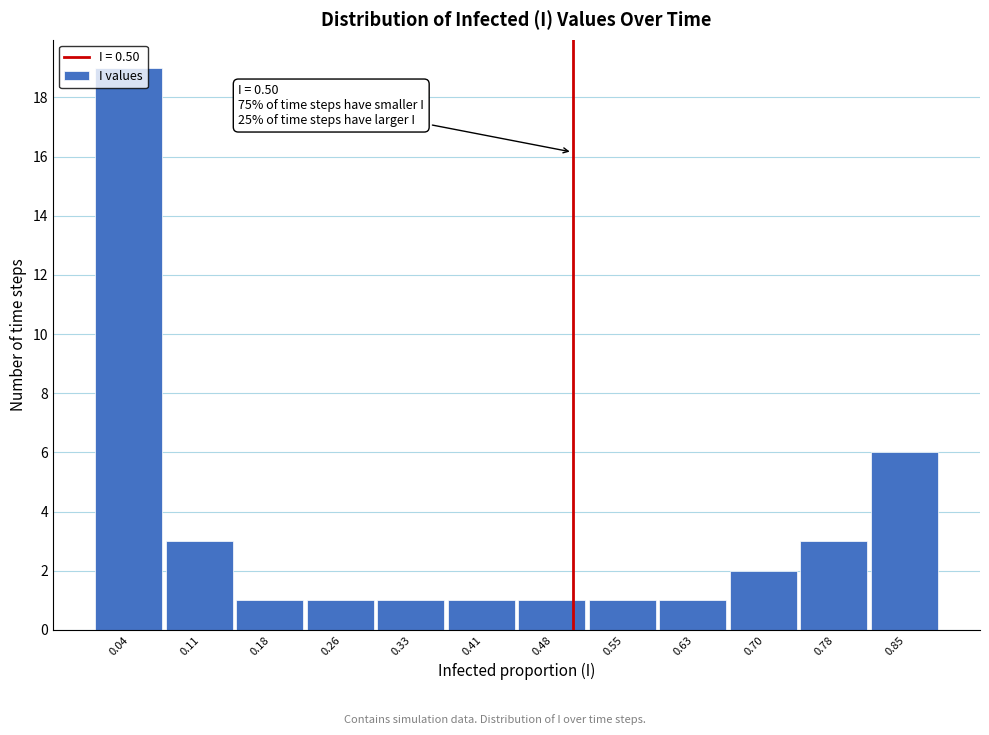

Over which range of the x-axis is the bar tallest?

0.00 to 0.07